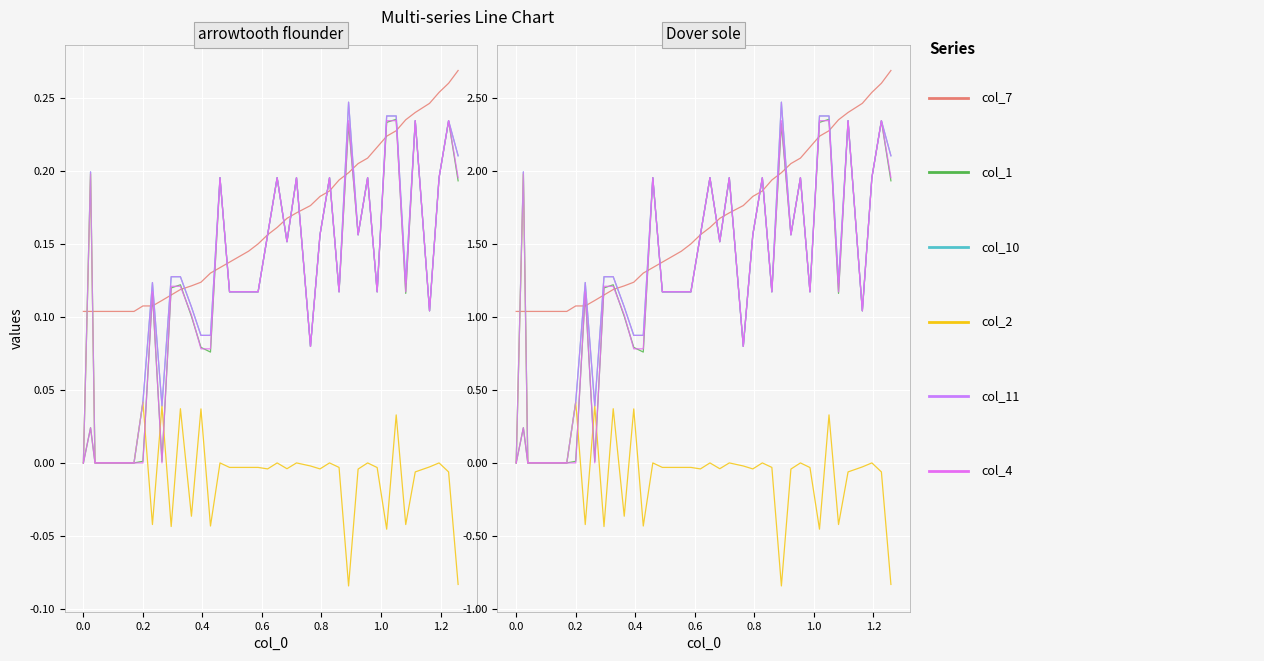

What is the smallest value displayed?

-0.8